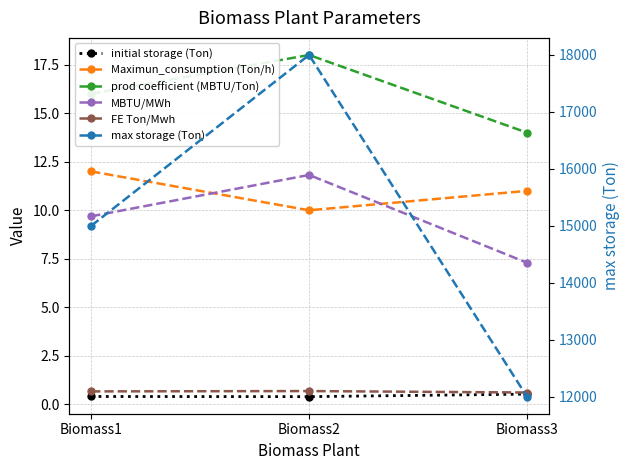

Is the value of prod coefficient (MBTU/Ton) at Biomass2 greater than the value of max storage (Ton) at Biomass1?

No